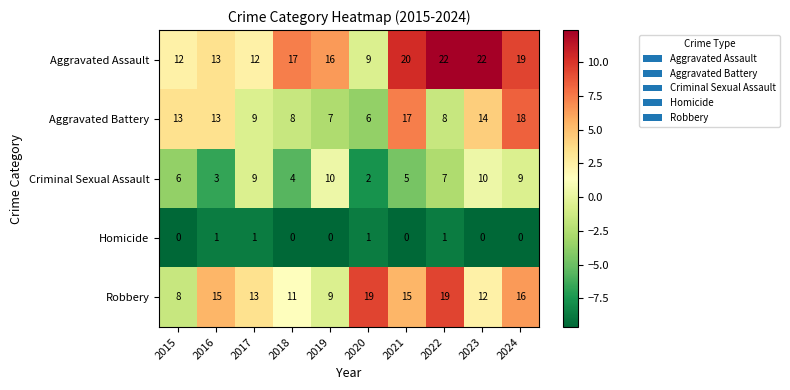

Rank the series by their maximum value, from highest to lowest.

Aggravated Assault, Robbery, Aggravated Battery, Criminal Sexual Assault, Homicide